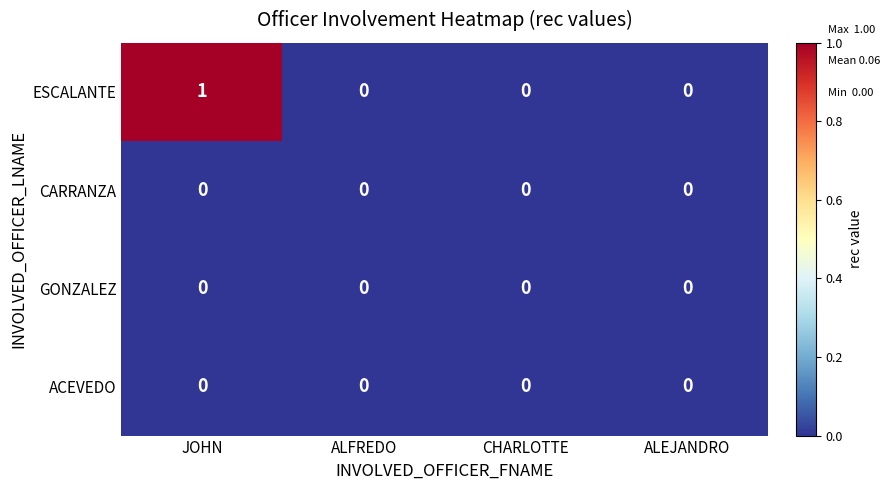

At which category does the chart reach its peak across all series?

JOHN